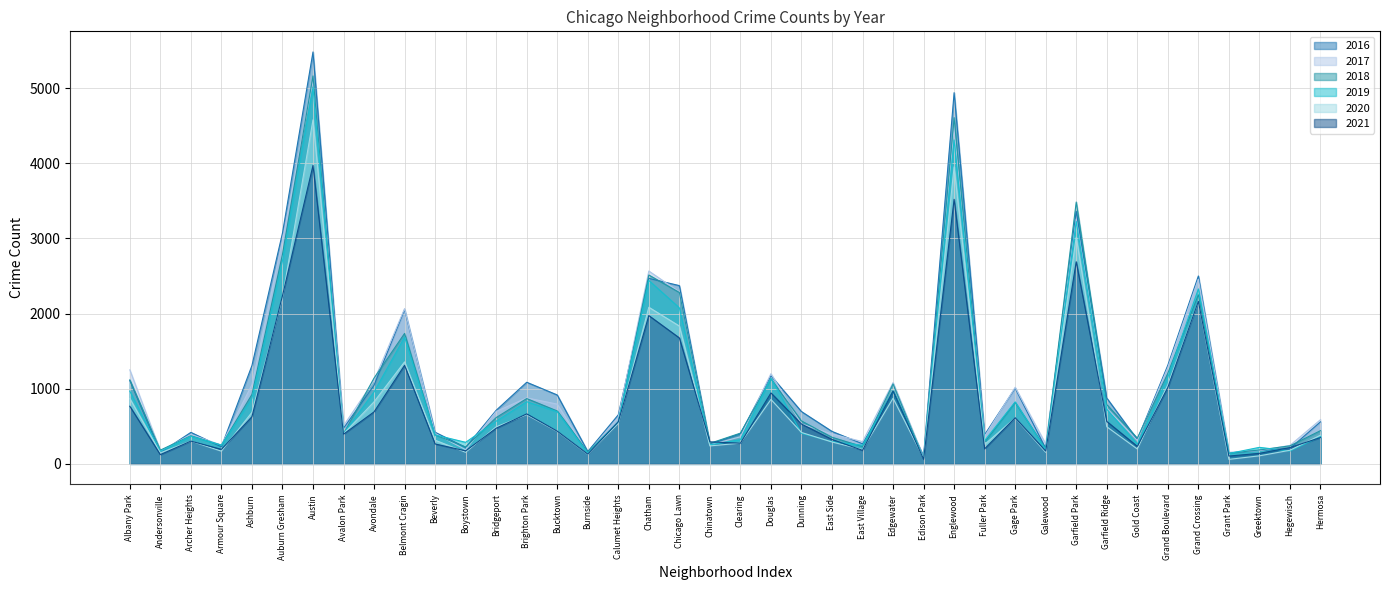

Rank the categories by 2016 value from highest to lowest.

Austin, Englewood, Garfield Park, Auburn Gresham, Grand Crossing, Chatham, Chicago Lawn, Belmont Cragin, Grand Boulevard, Ashburn, Douglas, Albany Park, Brighton Park, Avondale, Gage Park, Edgewater, Bucktown, Garfield Ridge, Bridgeport, Dunning, Calumet Heights, Hermosa, Avalon Park, East Side, Beverly, Archer Heights, Clearing, Fuller Park, Gold Coast, East Village, Chinatown, Armour Square, Boystown, Galewood, Hegewisch, Greektown, Burnside, Andersonville, Grant Park, Edison Park